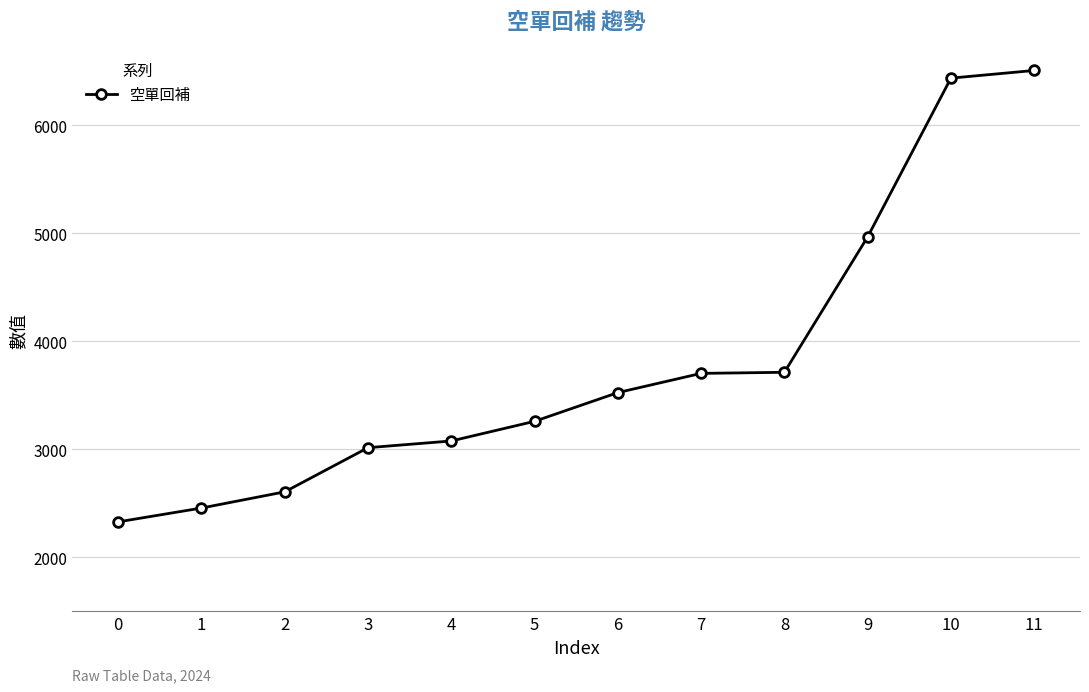

What is the value of the 2nd point from the left?

2457